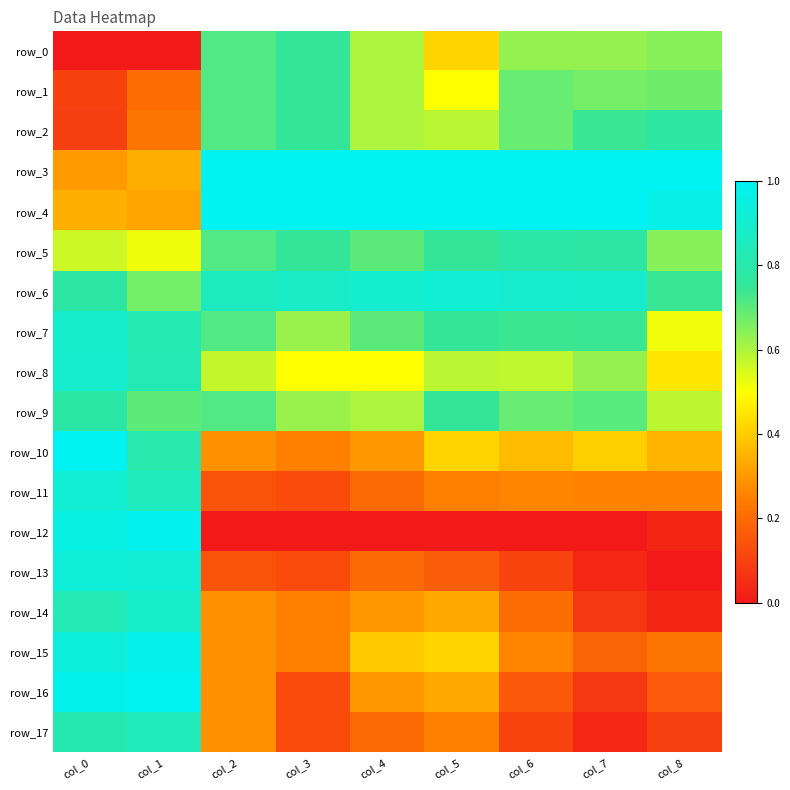

How many values in row_0 are above zero?

7